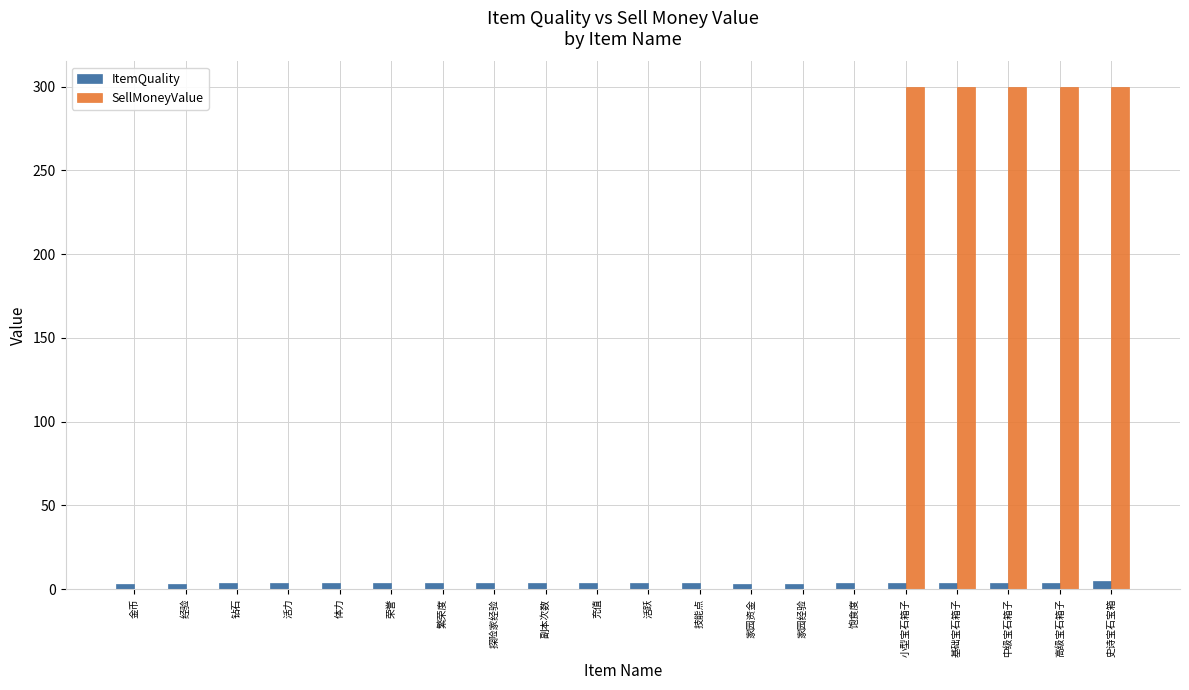

What is the maximum value shown in the chart?

300